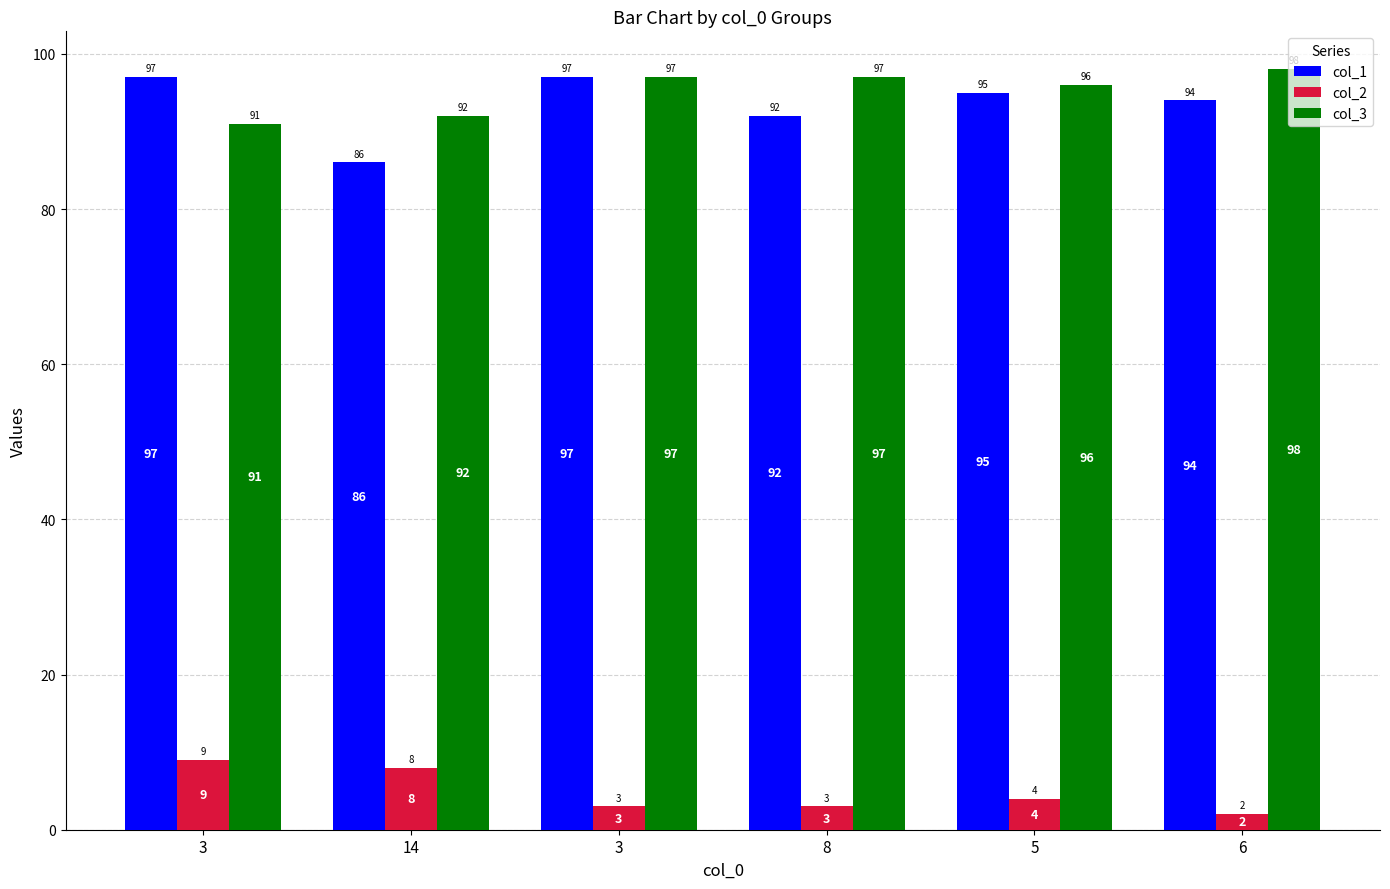

What is the spread (max minus min) of values at 3?

88